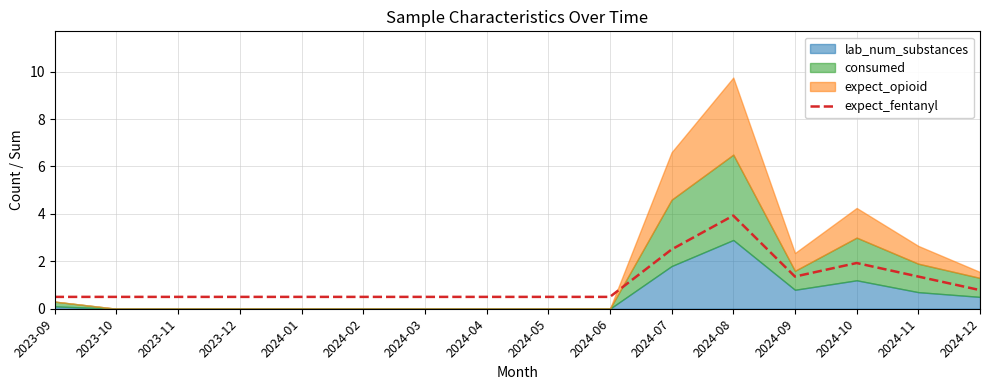

At which category does the data reach its first local valley?

2024-09